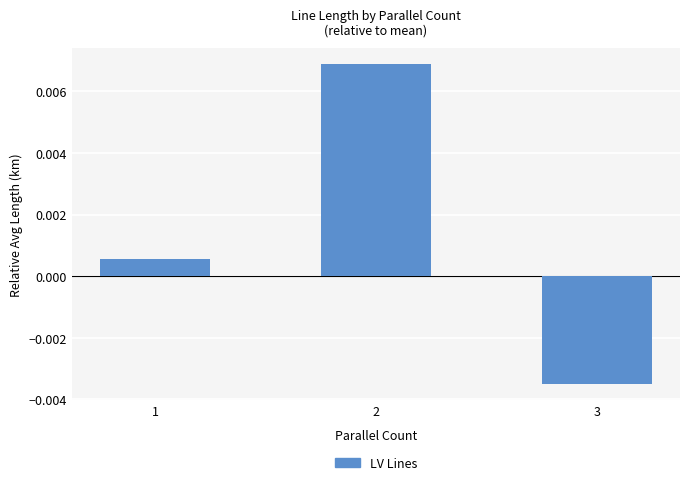

Rank the categories by value from highest to lowest.

2, 1, 3